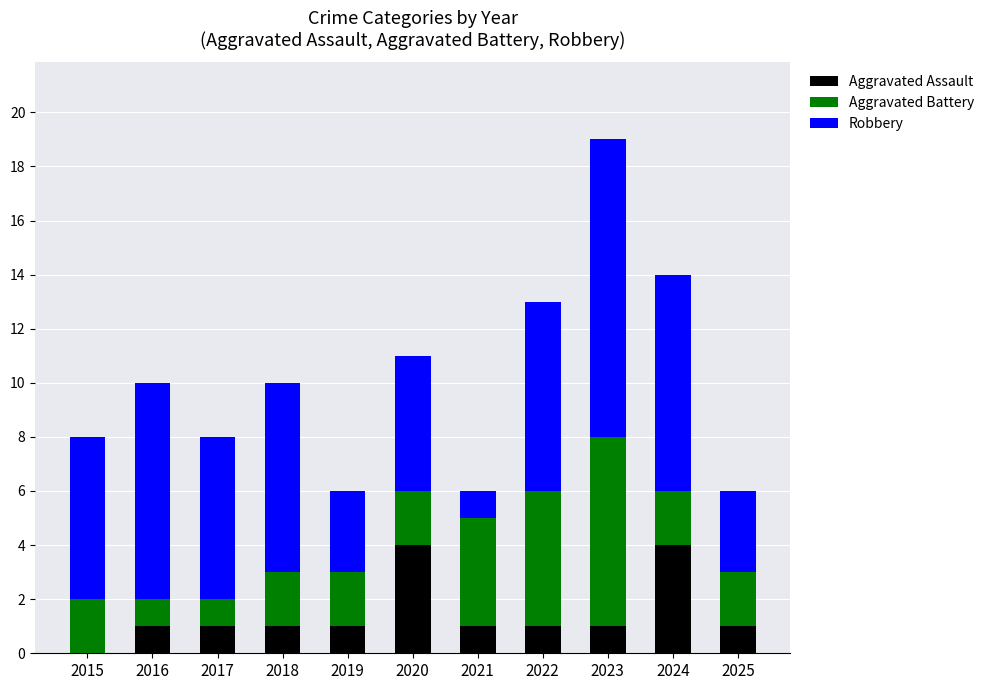

What is the sum of all Aggravated Assault values?

16